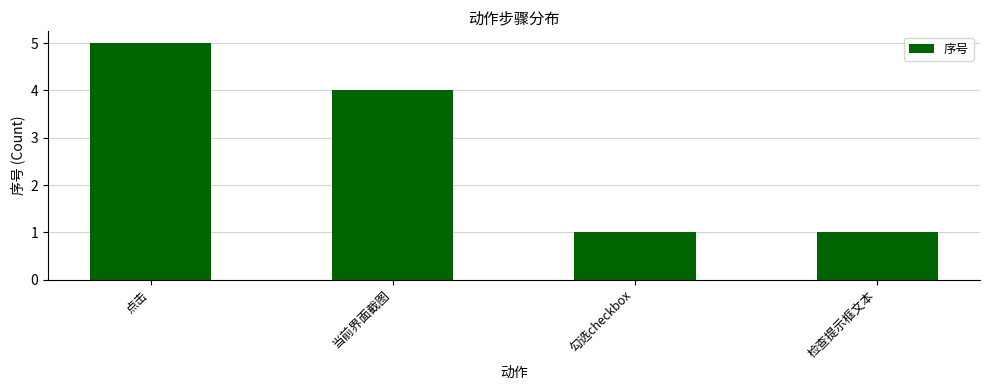

What is the sum of all values?

11